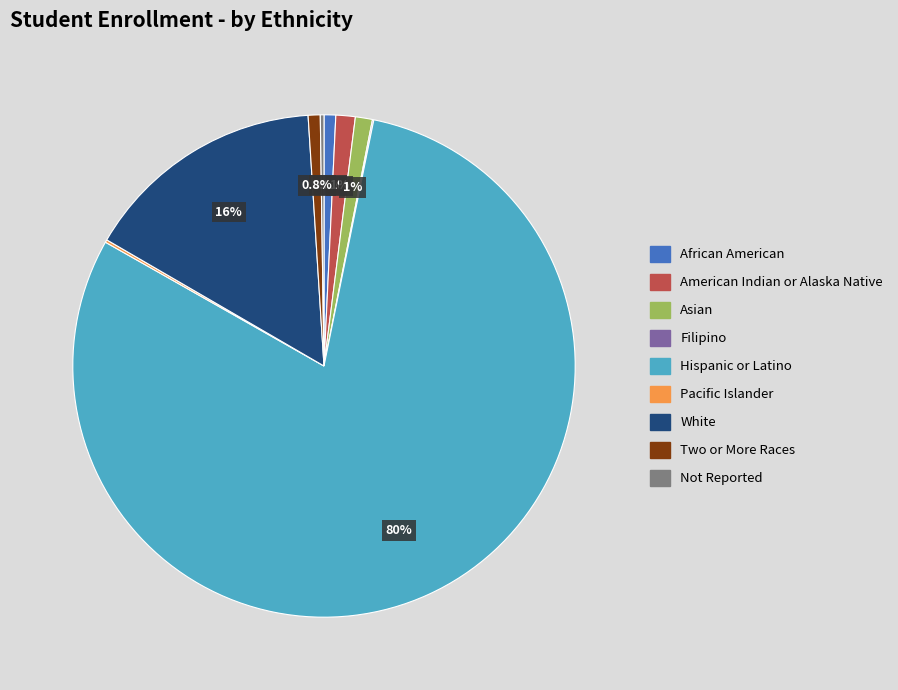

Combined, what portion of the pie is Two or More Races and Hispanic or Latino?

80.8%